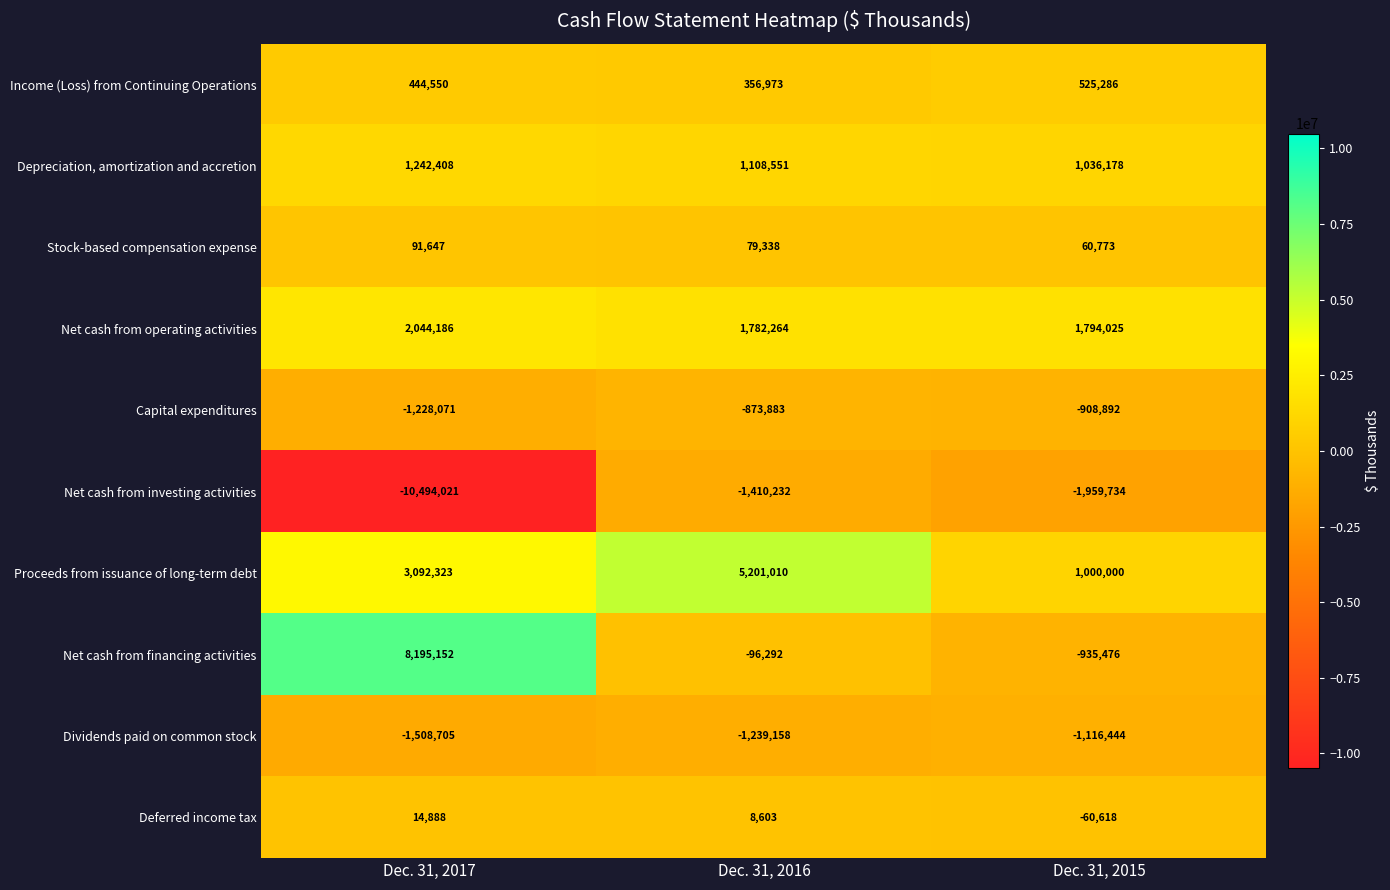

What is the greatest value displayed?

8195152